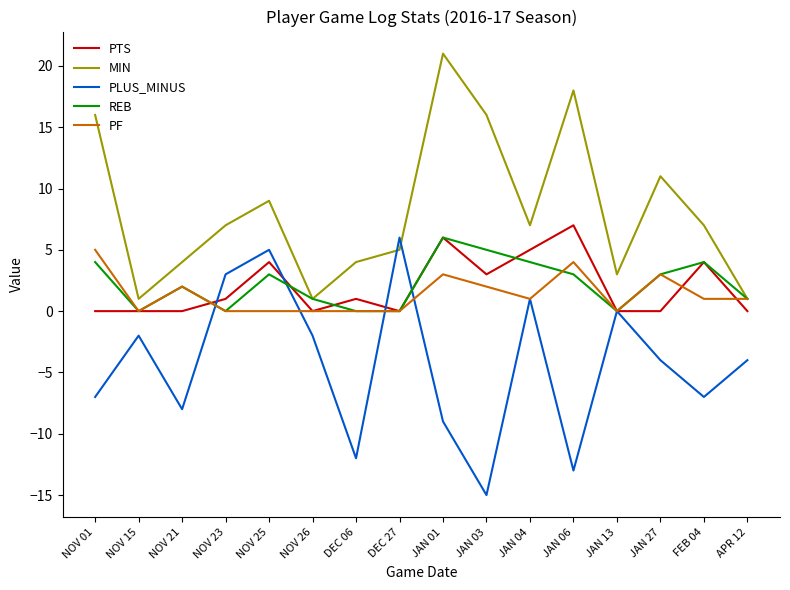

Does the chart have visible grid lines?

No